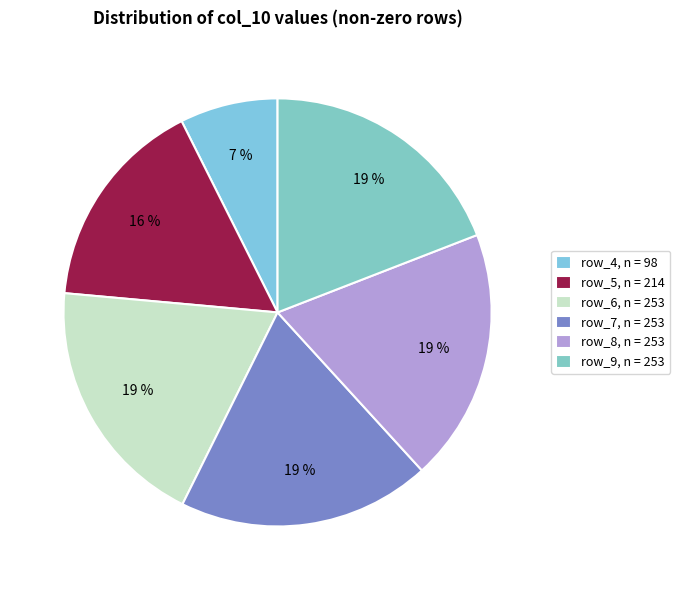

How many slices are in this pie chart?

6